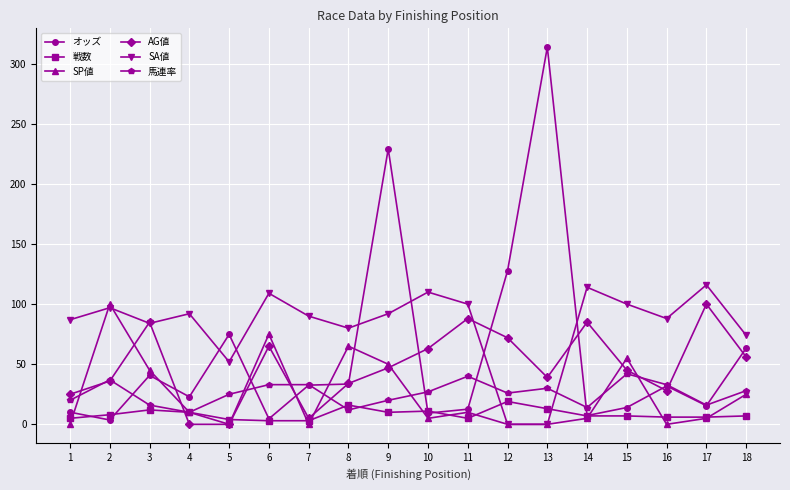

True or false: 馬連率 has more than 2 points higher than both neighbors.

True